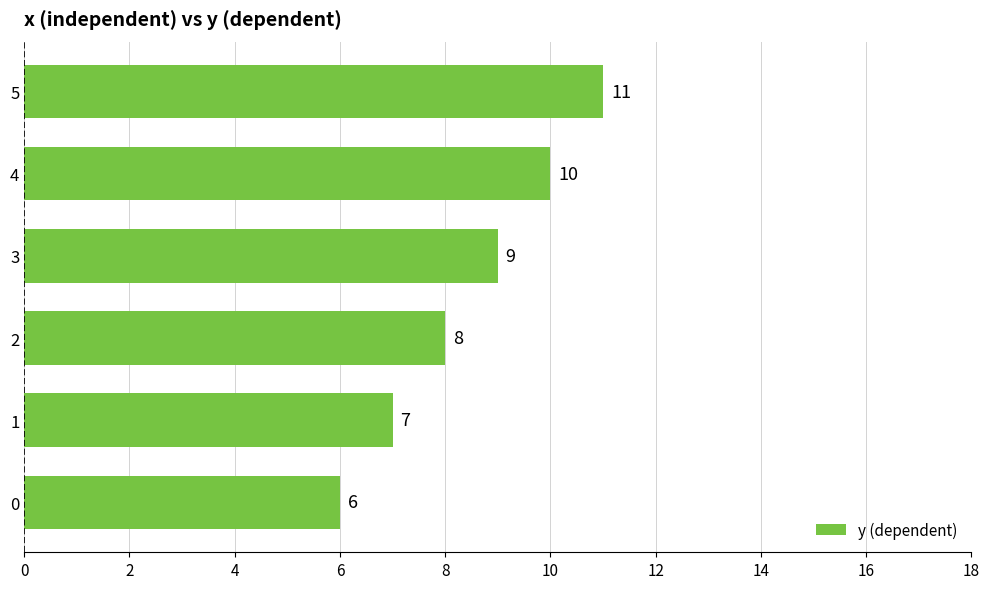

List the labels in order of value, largest first.

5, 4, 3, 2, 1, 0